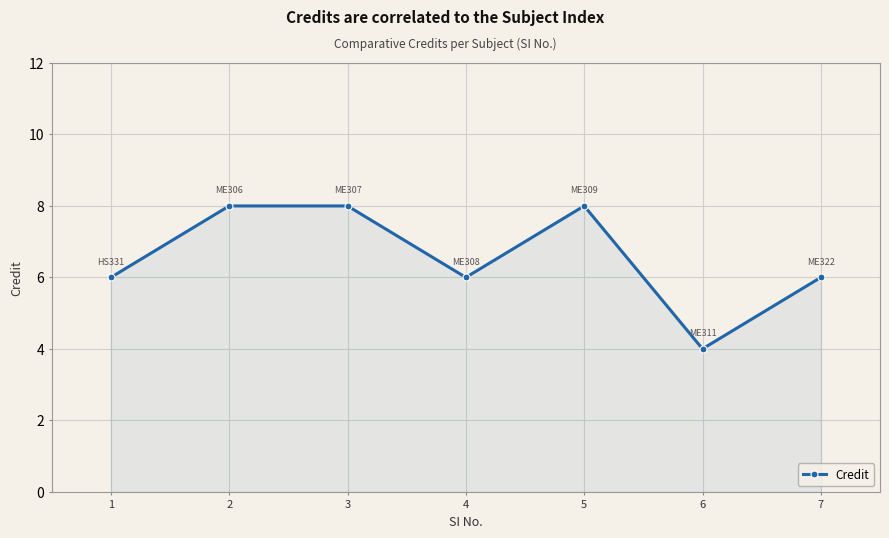

Reading left to right, list all the values displayed in this chart.

1=6	2=8	3=8	4=6	5=8	6=4	7=6